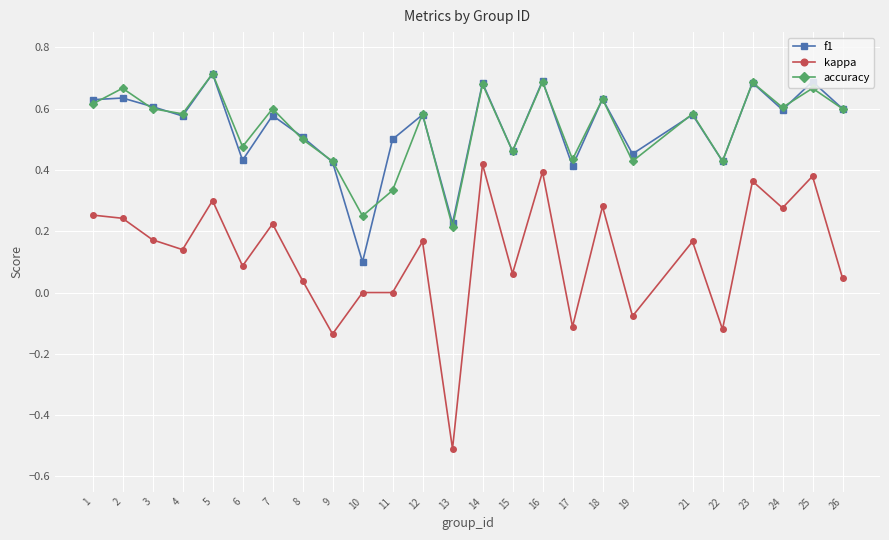

Which series has the largest range (max minus min)?

kappa